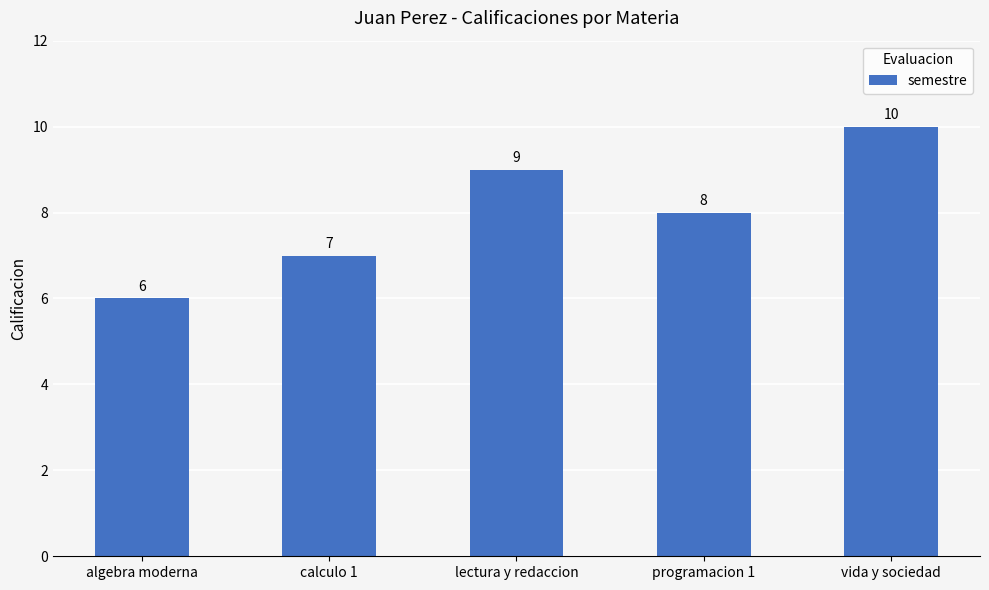

What is the difference between the maximum and minimum values?

4